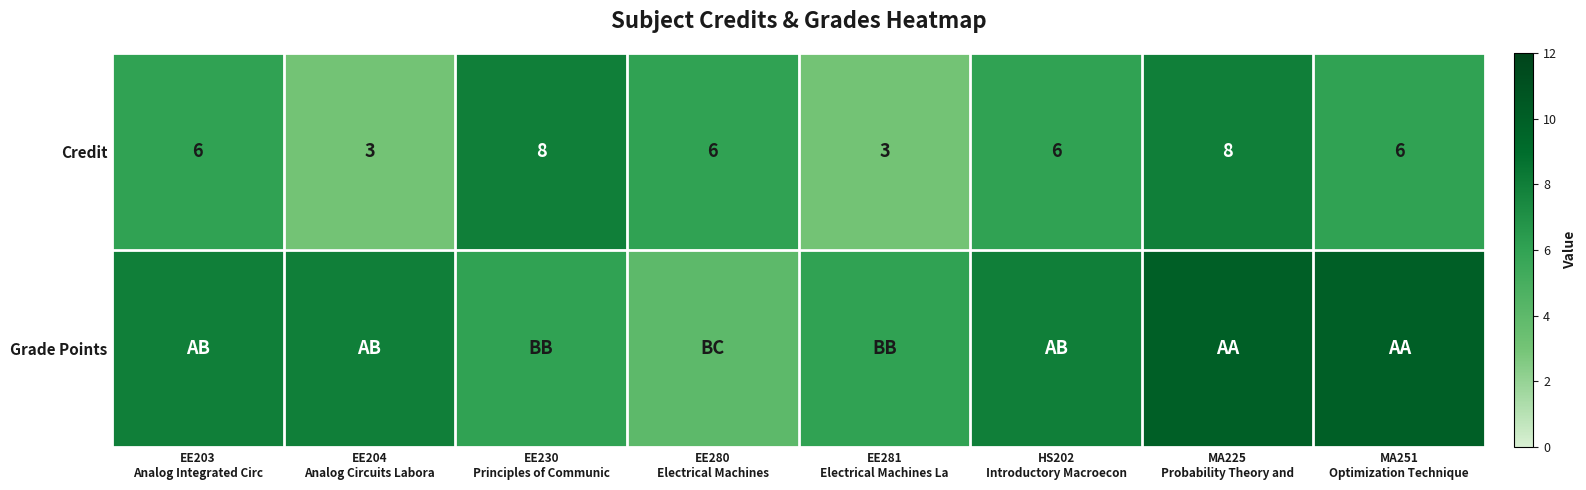

What is the minimum value for Credit?

3